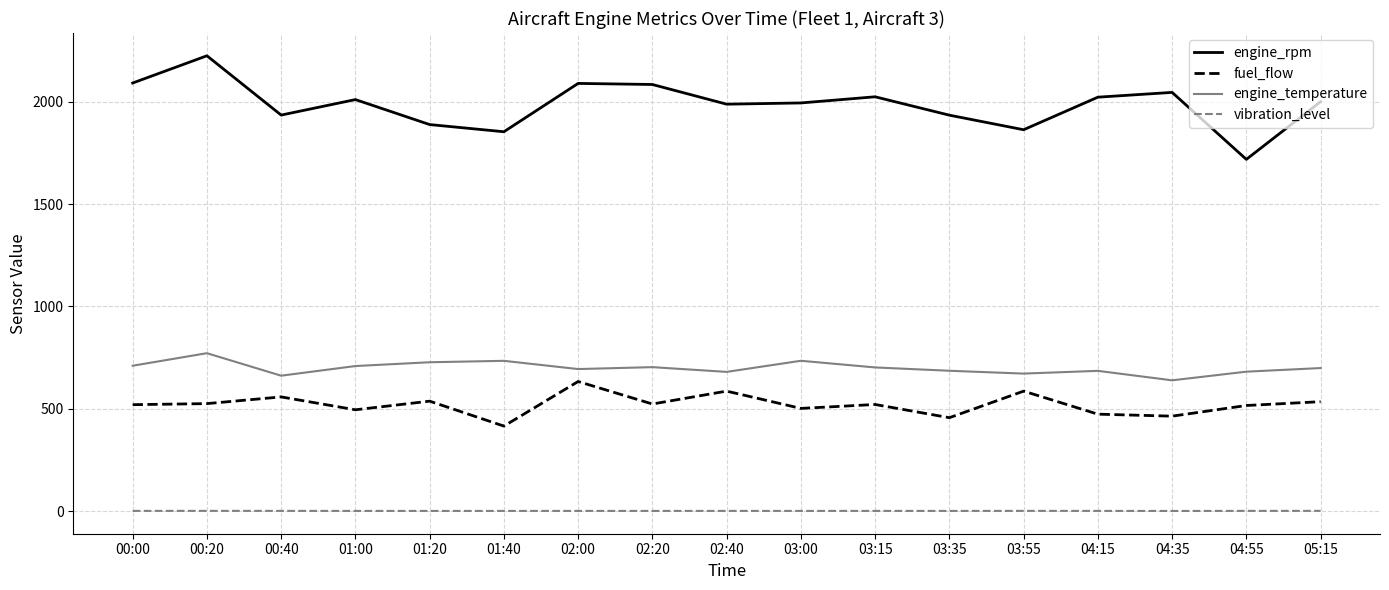

The value of fuel_flow at 04:55 is 745.4. True or false?

False